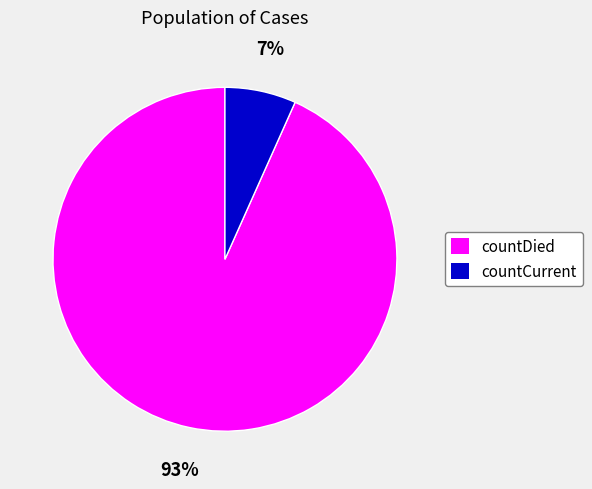

To the nearest percent, what is the average slice percentage?

50%